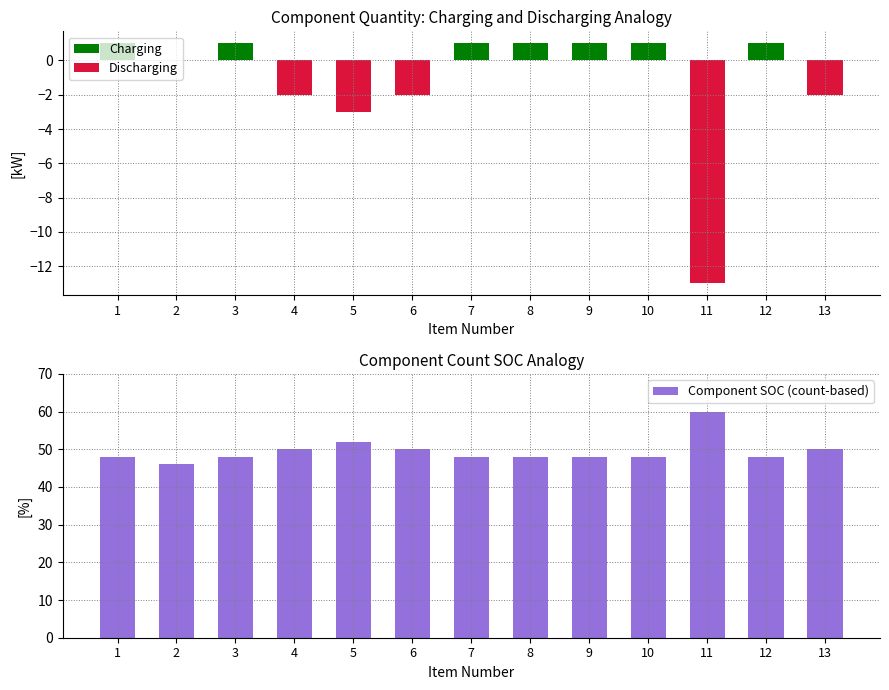

What is the sum of all Charging values?

7